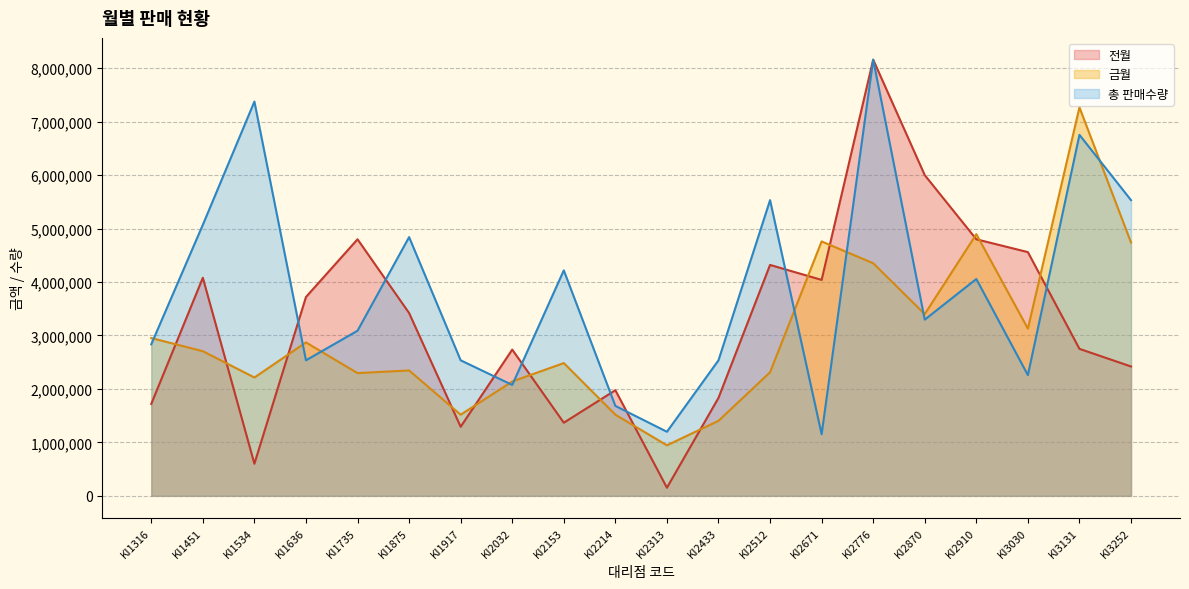

Reading left to right, transcribe all the data shown in this chart.

전월: KI1316=1720000.0	KI1451=4080000.0	KI1534=600000.0	KI1636=3720000.0	KI1735=4800000.0	KI1875=3420000.0	KI1917=1292000.0	KI2032=2736000.0	KI2153=1368000.0	KI2214=1976000.0	KI2313=152000.0	KI2433=1833000.0	KI2512=4320000.0	KI2671=4040000.0	KI2776=8160000.0	KI2870=6000000.0	KI2910=4800000.0	KI3030=4560000.0	KI3131=2750000.0	KI3252=2420000.0
금월: KI1316=2952000.0	KI1451=2706000.0	KI1534=2214000.0	KI1636=2870000.0	KI1735=2296000.0	KI1875=2346000.0	KI1917=1518000.0	KI2032=2139000.0	KI2153=2484000.0	KI2214=1518000.0	KI2313=945000.0	KI2433=1404000.0	KI2512=2312000.0	KI2671=4760000.0	KI2776=4352000.0	KI2870=3400000.0	KI2910=4896000.0	KI3030=3128000.0	KI3131=7268000.0	KI3252=4740000.0
총 판매수량: KI1316=2835254.2	KI1451=5071186.4	KI1534=7376271.2	KI1636=2535593.2	KI1735=3088813.6	KI1875=4840678.0	KI1917=2535593.2	KI2032=2074576.3	KI2153=4218305.1	KI2214=1682711.9	KI2313=1198644.1	KI2433=2535593.2	KI2512=5532203.4	KI2671=1152542.4	KI2776=8160000.0	KI2870=3296271.2	KI2910=4056949.2	KI3030=2258983.1	KI3131=6753898.3	KI3252=5532203.4